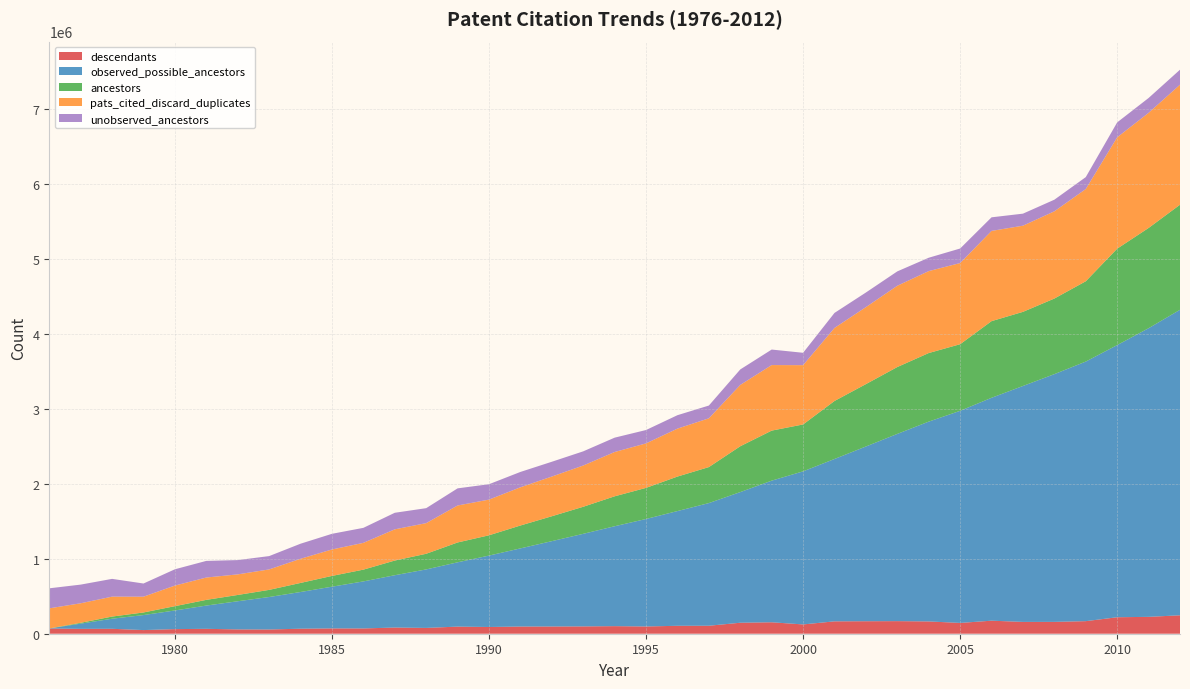

Reading left to right, list all the values displayed in this chart.

descendants: 69760	64778	65602	48568	61412	65304	57474	56484	66809	70863	70350	82490	77378	94808	89744	95862	96422	97694	101032	96753	105660	106408	146465	152539	123881	164950	166541	167799	163807	143834	173787	157493	157894	167514	219742	224871	245674
observed_possible_ancestors: 0	69760	134538	200140	248708	310120	375424	432898	489382	556191	627054	697404	779894	857272	952080	1041824	1137686	1234108	1331802	1432834	1529587	1635247	1741655	1888120	2040659	2164540	2329490	2496031	2663830	2827637	2971471	3145258	3302751	3460645	3628159	3847901	4072772
ancestors: 811	11119	28722	34697	57302	76032	83854	95094	120865	143593	156887	195604	208594	264394	270372	304876	331915	360667	399112	414717	459904	479853	611134	667047	625334	773298	831541	891600	914154	888053	1021793	988134	1007764	1070560	1285329	1336492	1400552
pats_cited_discard_duplicates: 267822	260135	265542	210361	274501	297747	274347	272768	321896	352465	356974	416255	408286	492924	475656	509521	529224	549820	590491	593039	639065	650123	817550	873817	790342	973664	1026341	1083328	1092369	1081921	1202955	1148628	1162680	1229517	1484447	1534576	1600236
unobserved_ancestors: 267011	249016	236820	175664	217199	221715	190493	177674	201031	208872	200087	220651	199692	228530	205284	204645	197309	189153	191379	178322	179161	170270	206416	206770	165008	200366	194800	191728	178215	193868	181162	160494	154916	158957	199118	198084	199684